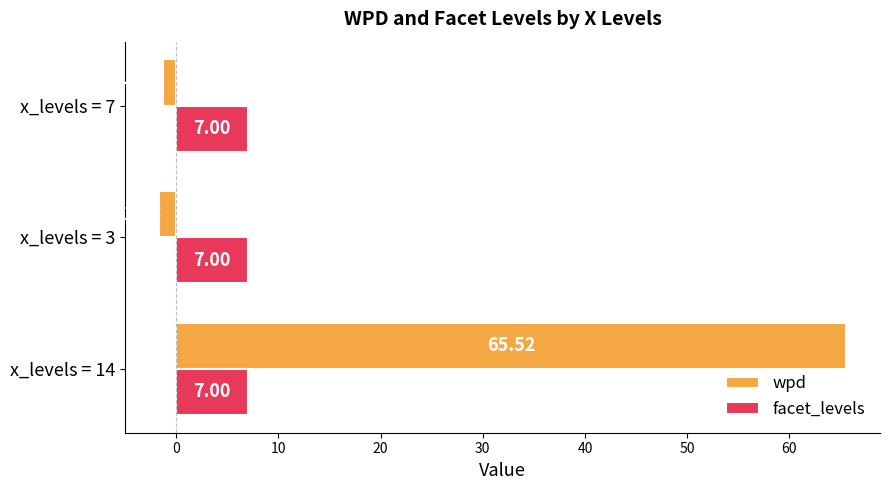

At which category is the sum across all series the highest?

x_levels = 14